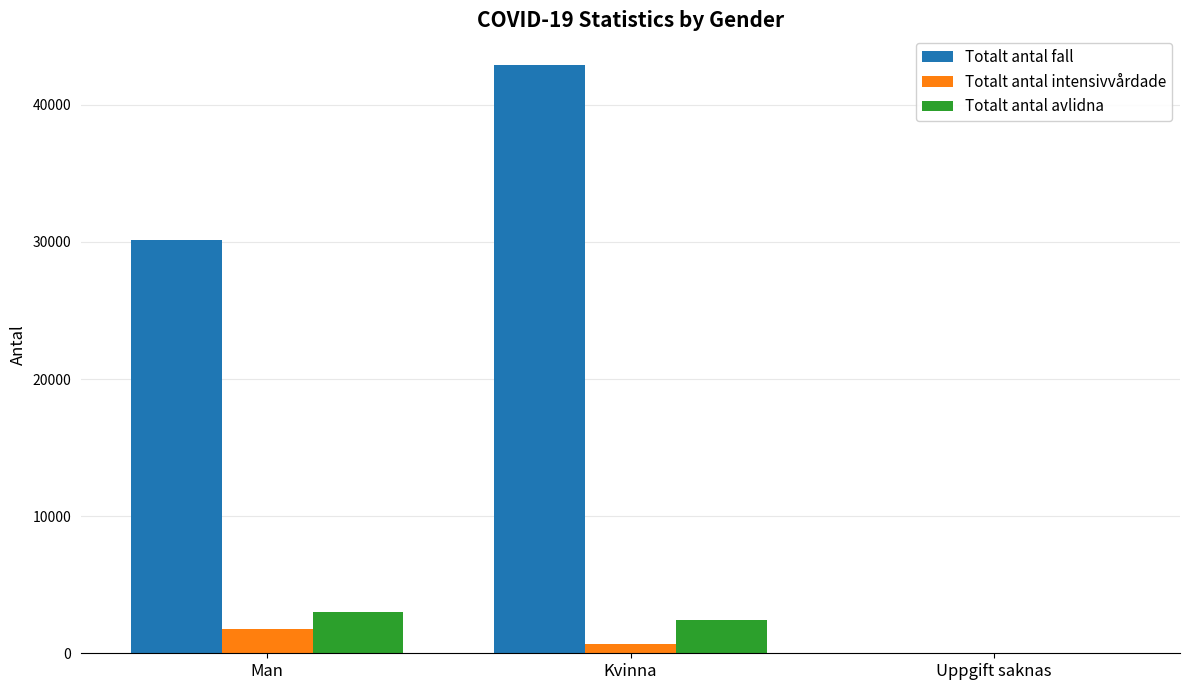

Between Man and Kvinna, which series saw the biggest shift?

Totalt antal fall